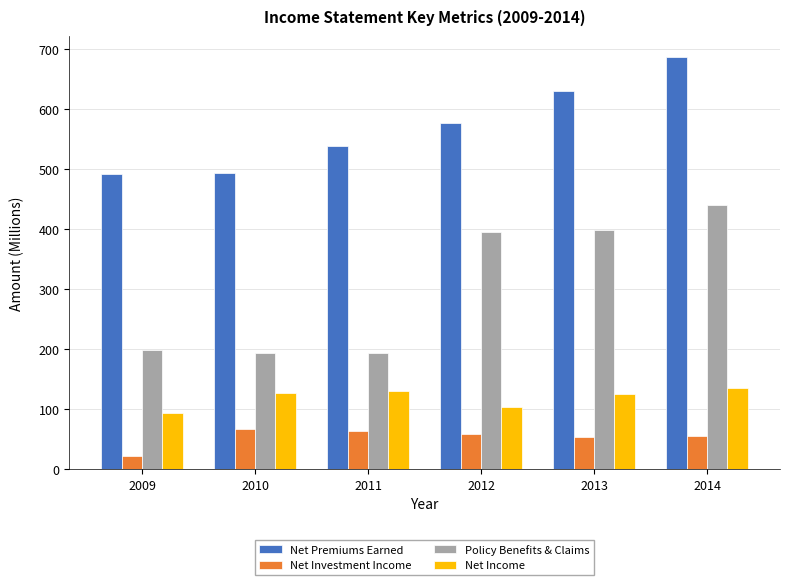

Is the value of Net Investment Income at 2014 greater than the value of Net Income at 2009?

No